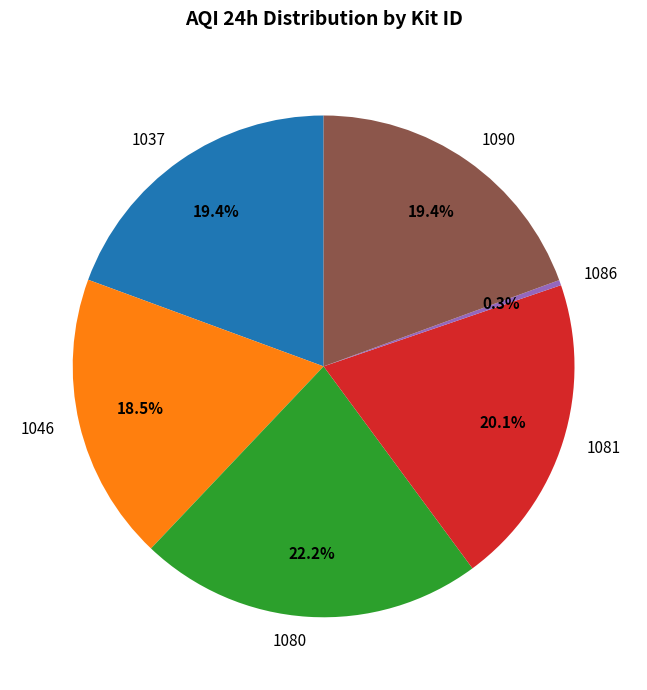

Is the sum of 1037 and 1086 greater than half?

No